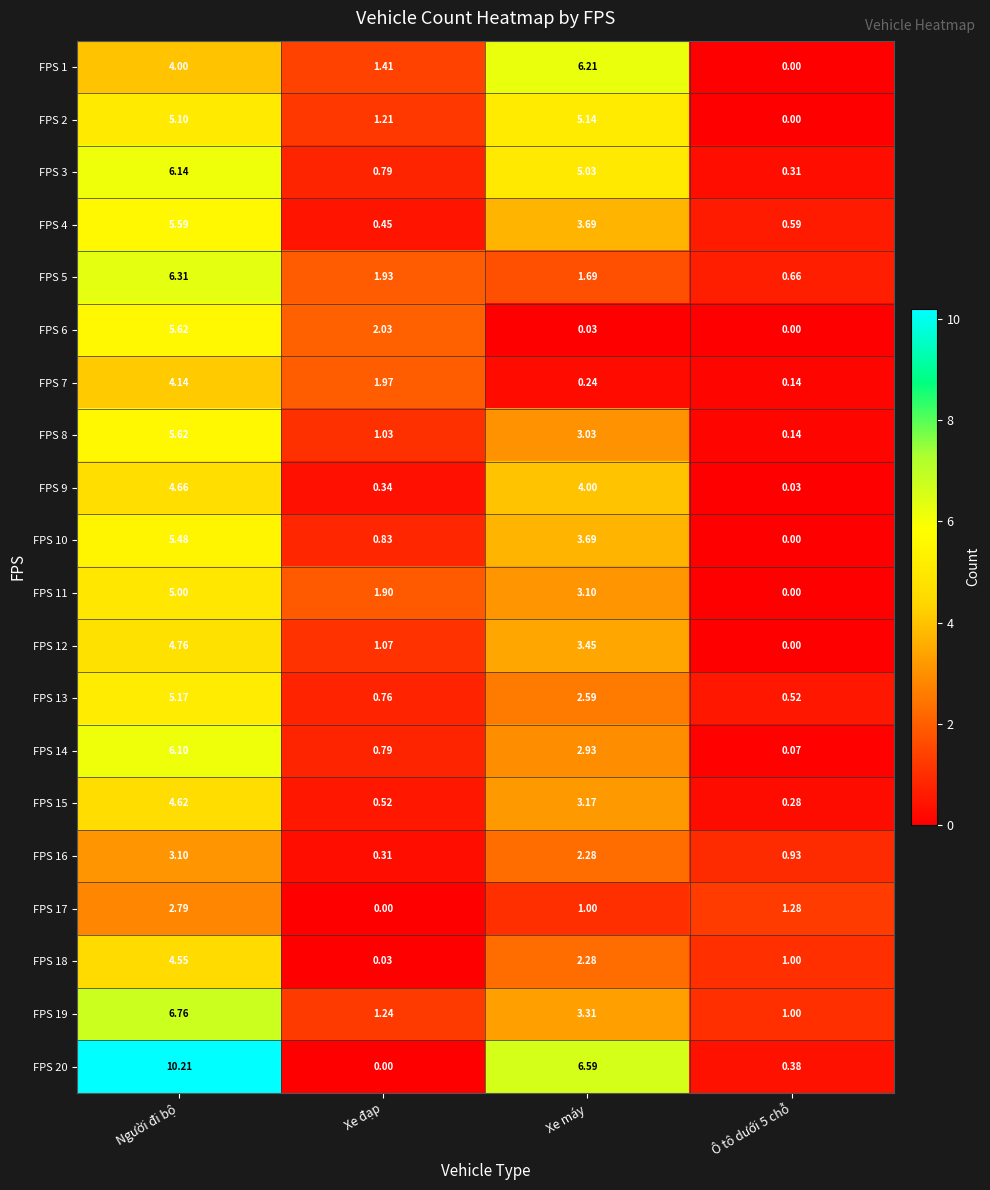

Where does the FPS 18 series first go above 2?

Người đi bộ